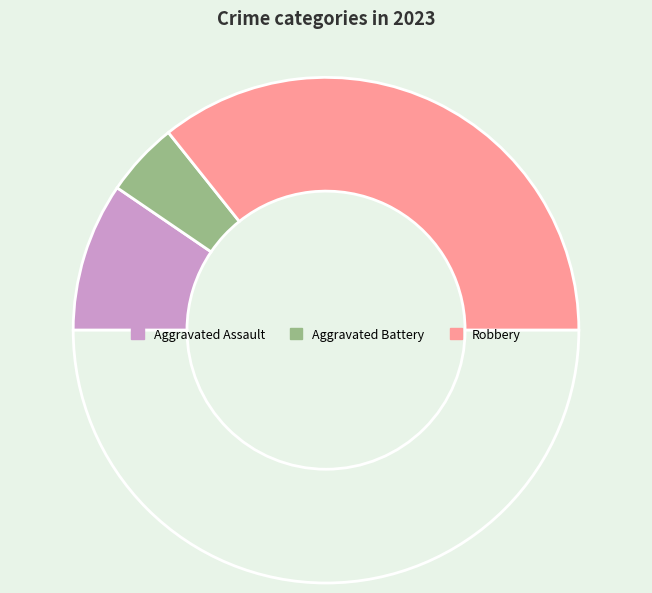

How many segments does this pie chart have?

4